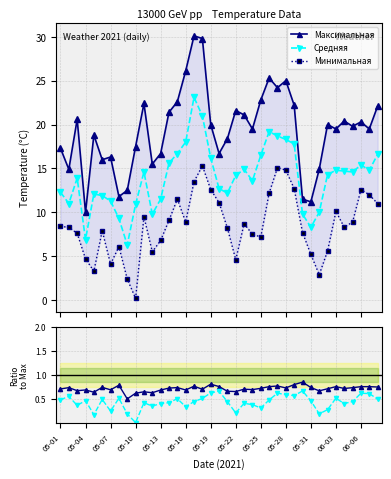

True or false: Минимальная and Средняя intersect in this chart.

False